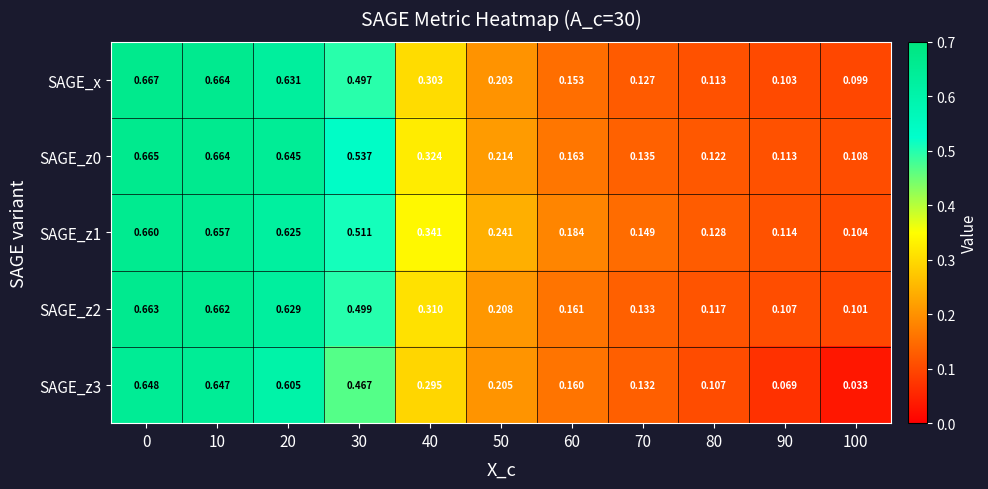

Is the value of SAGE_x at 80 greater than the value of SAGE_z3 at 90?

Yes